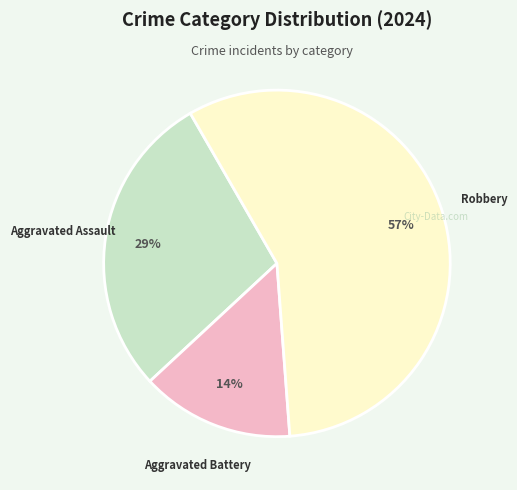

Is there any slice that represents more than half of the pie?

Yes